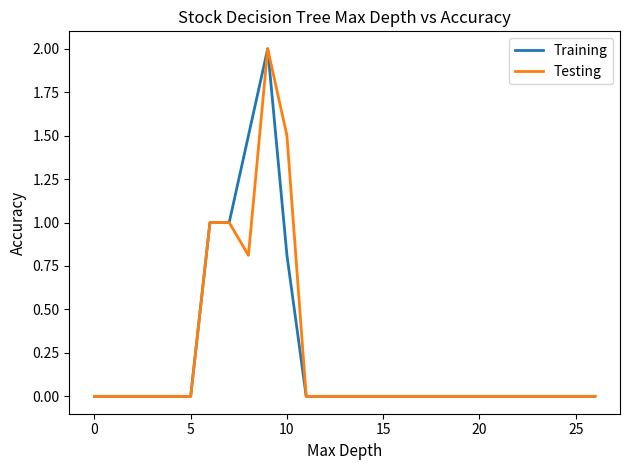

What is the maximum value shown in the chart?

2.0